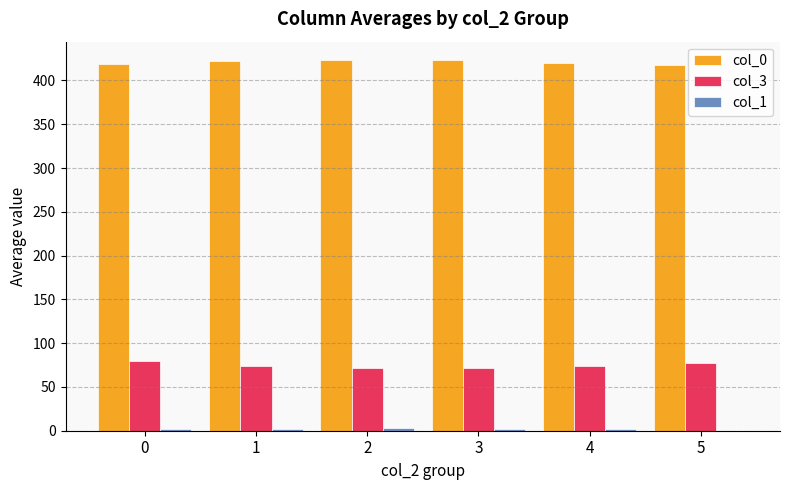

Which series has the largest total across all categories?

col_0